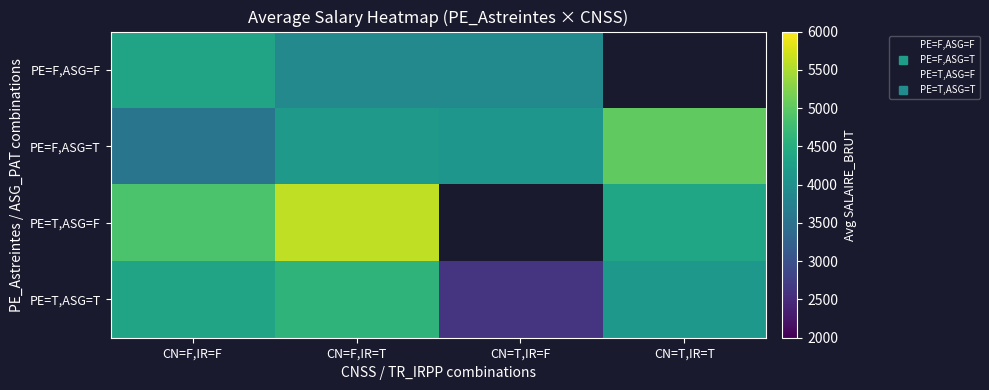

The value of PE=F,ASG=T at CN=T,IR=T is 5025.3. True or false?

True